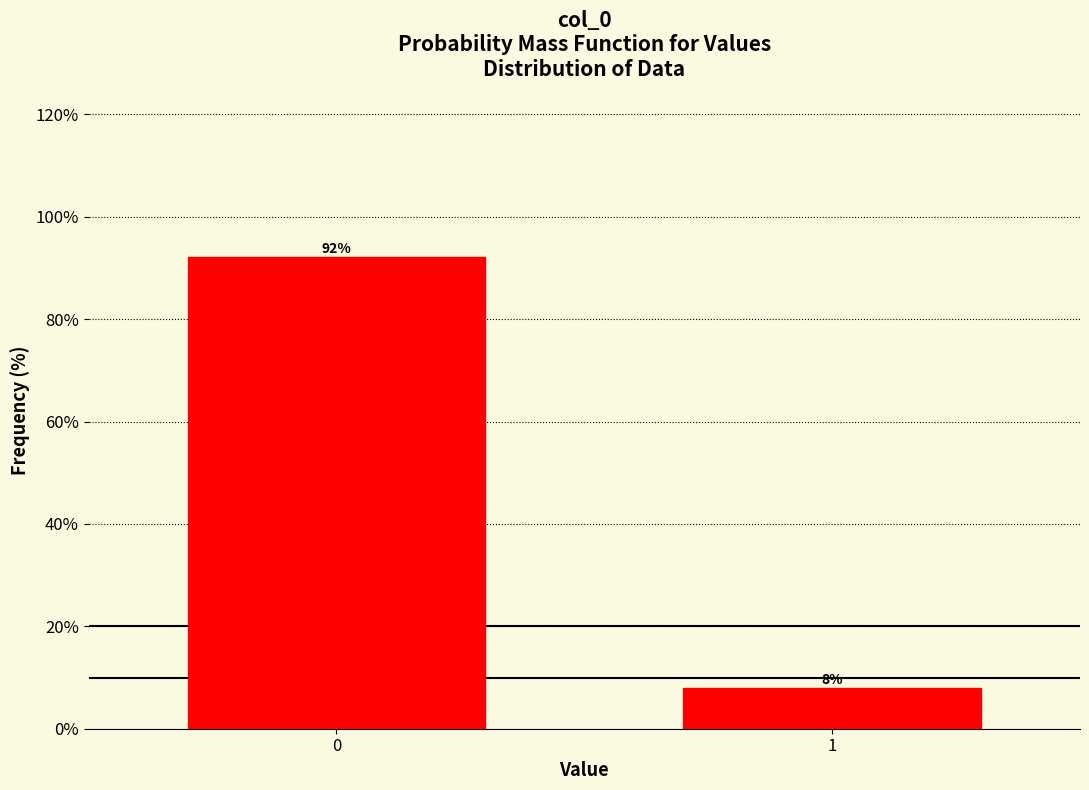

What value does the data have at 0?

92.1